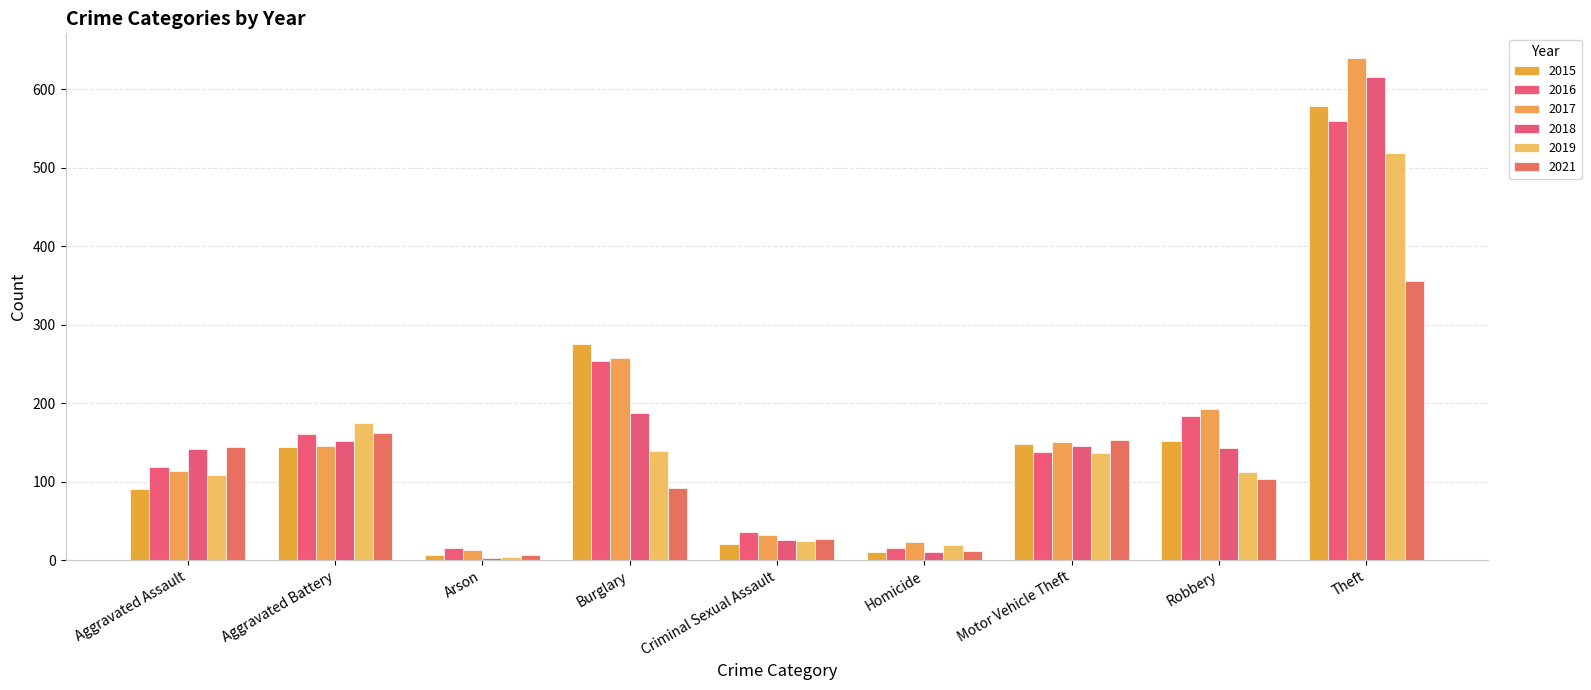

Reading left to right, transcribe all the data shown in this chart.

2015: Aggravated Assault=90	Aggravated Battery=144	Arson=7	Burglary=275	Criminal Sexual Assault=20	Homicide=10	Motor Vehicle Theft=148	Robbery=152	Theft=579
2016: Aggravated Assault=119	Aggravated Battery=161	Arson=15	Burglary=254	Criminal Sexual Assault=36	Homicide=16	Motor Vehicle Theft=138	Robbery=184	Theft=559
2017: Aggravated Assault=114	Aggravated Battery=146	Arson=13	Burglary=258	Criminal Sexual Assault=32	Homicide=23	Motor Vehicle Theft=151	Robbery=192	Theft=639
2018: Aggravated Assault=141	Aggravated Battery=152	Arson=3	Burglary=187	Criminal Sexual Assault=26	Homicide=11	Motor Vehicle Theft=145	Robbery=143	Theft=615
2019: Aggravated Assault=109	Aggravated Battery=175	Arson=4	Burglary=139	Criminal Sexual Assault=25	Homicide=19	Motor Vehicle Theft=136	Robbery=112	Theft=519
2021: Aggravated Assault=144	Aggravated Battery=162	Arson=7	Burglary=92	Criminal Sexual Assault=27	Homicide=12	Motor Vehicle Theft=153	Robbery=103	Theft=355